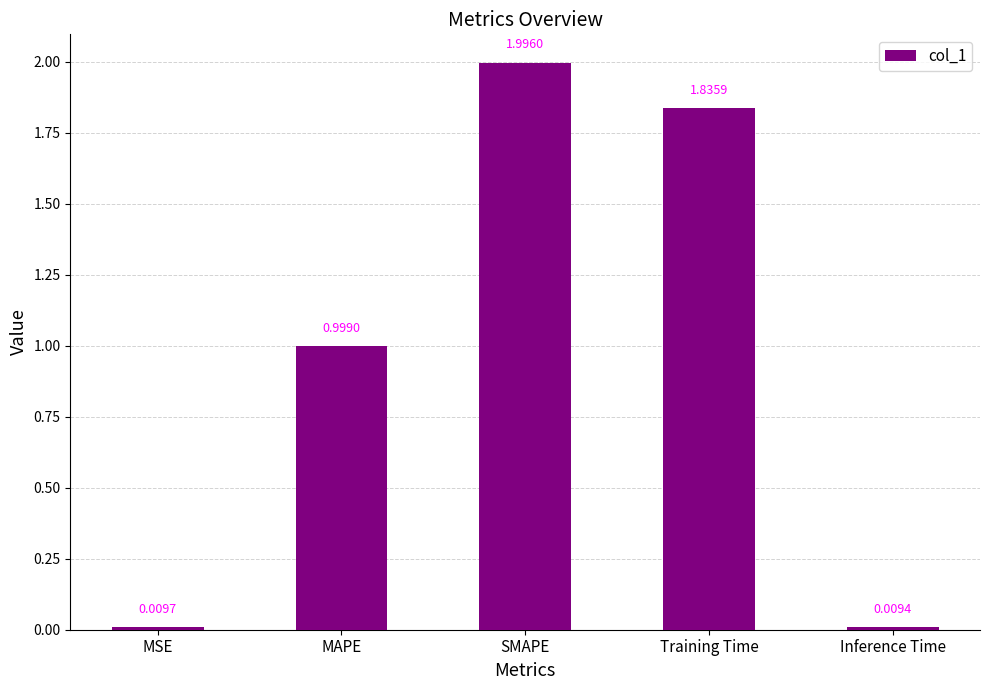

What is the difference between the maximum and minimum values?

2.0